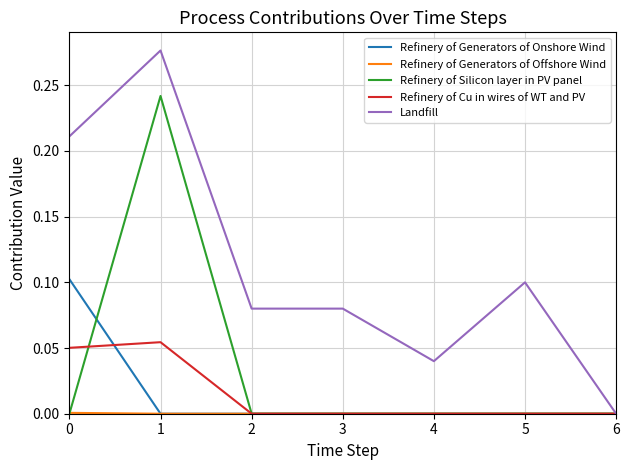

How many Refinery of Cu in wires of WT and PV values are between 0 and 1?

7